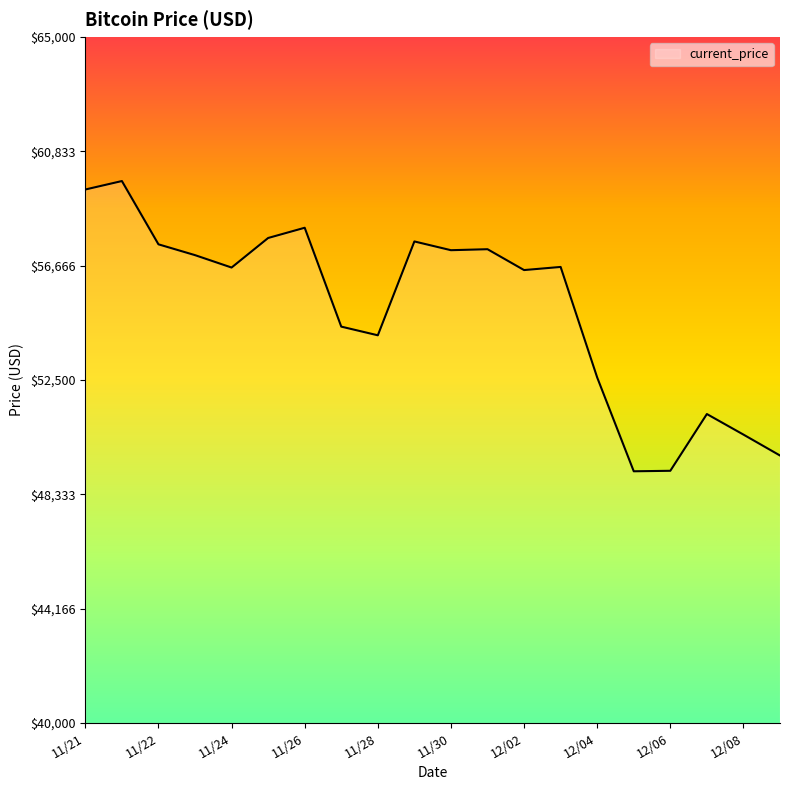

What is the difference between the maximum and minimum values?

10576